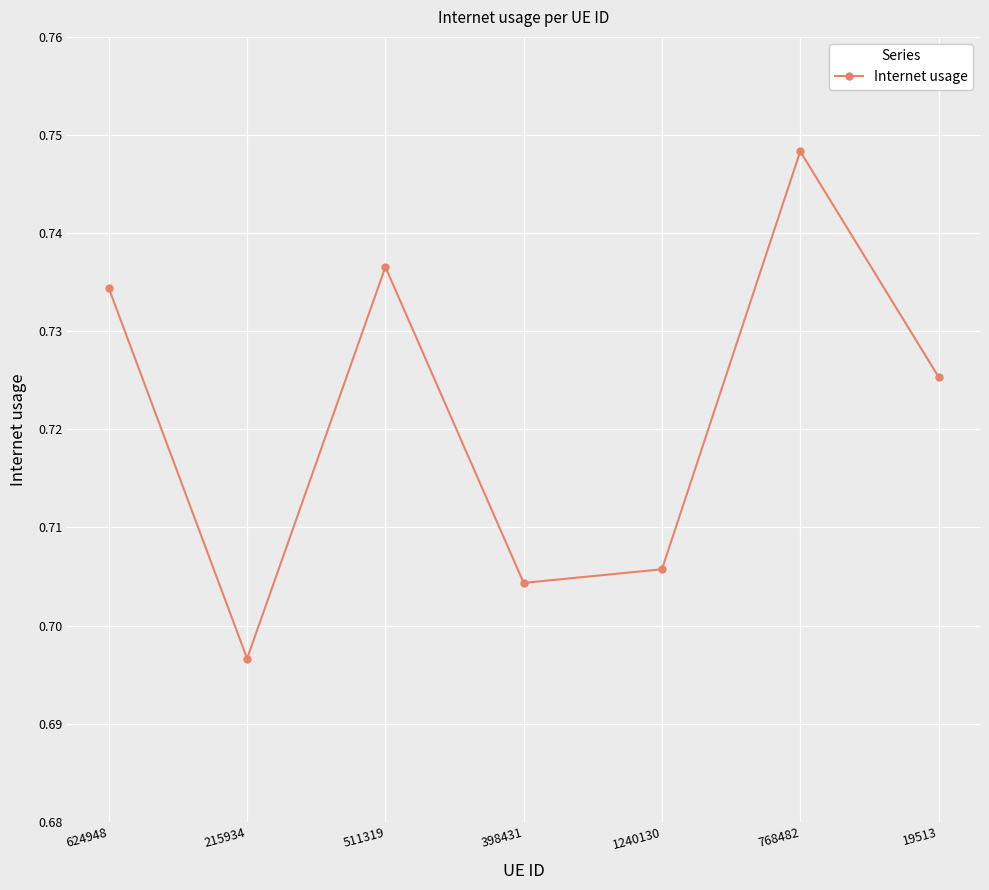

Which has a higher value, 624948 or 768482?

768482